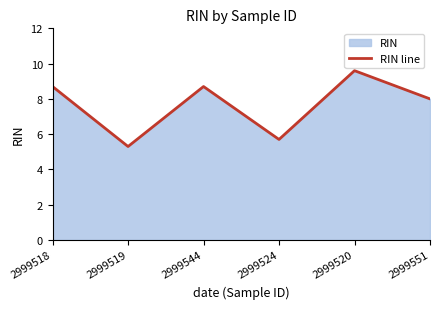

Which has a higher value, 2999551 or 2999518?

2999518